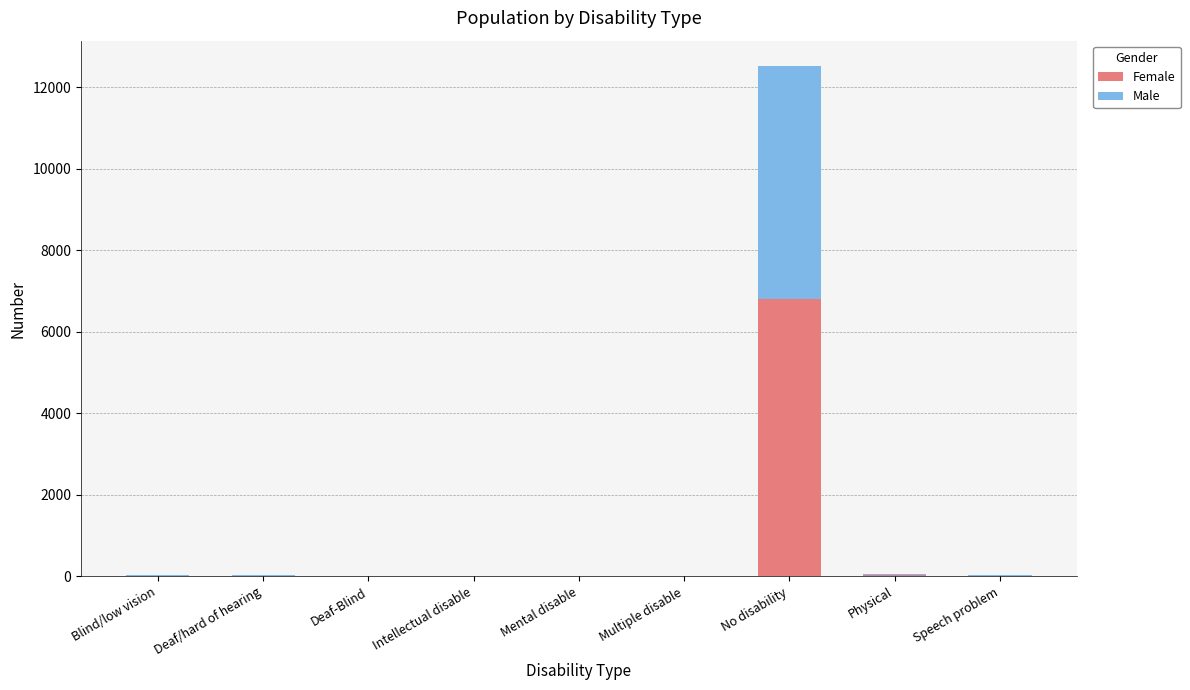

Which category has the highest value in the Female series?

No disability